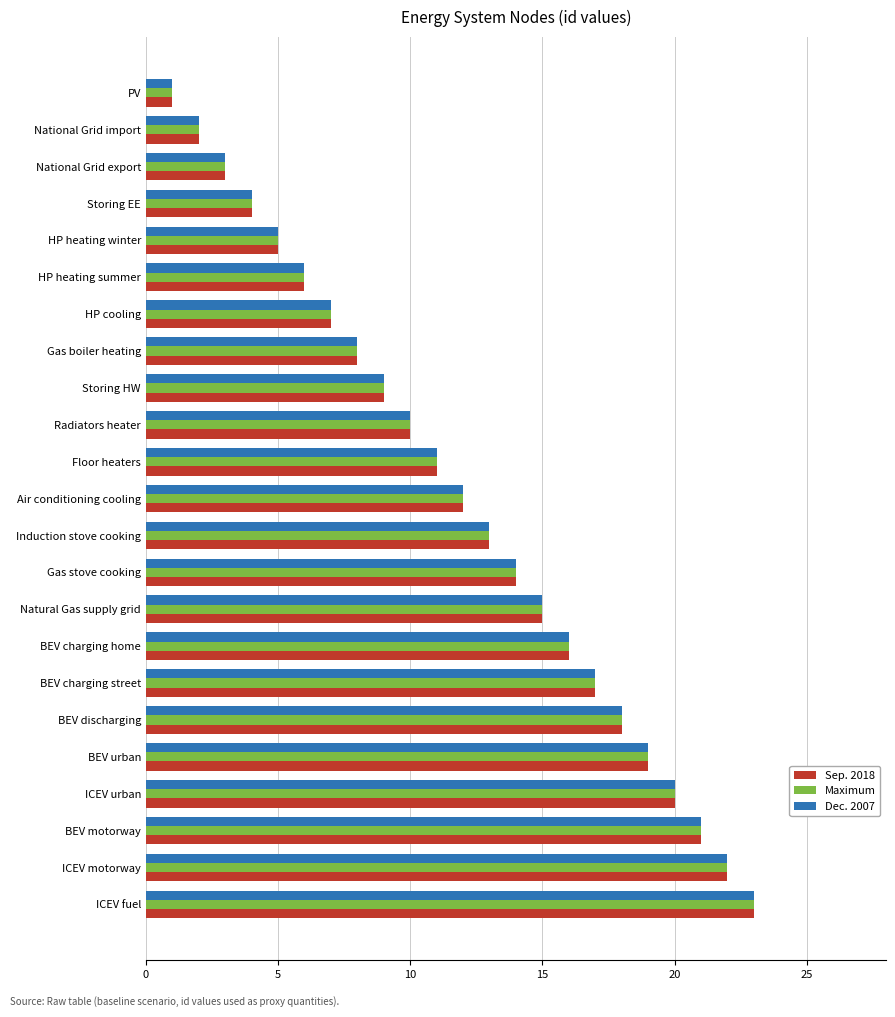

At which category is the sum across all series the highest?

ICEV fuel